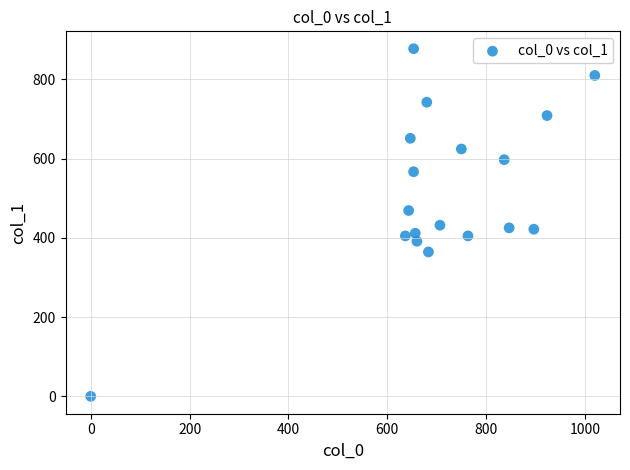

What is the range of X values (max minus min)?

1020.0